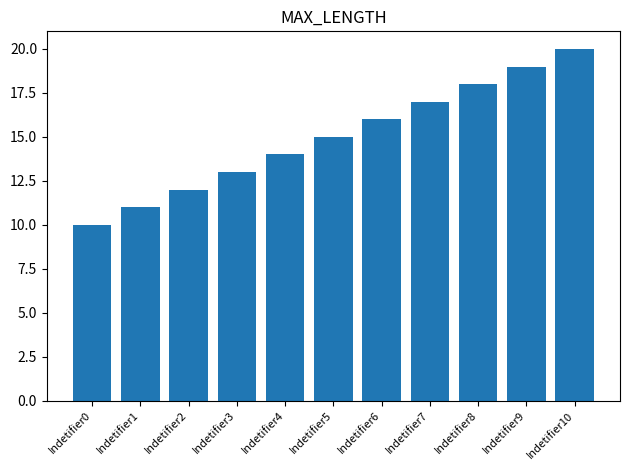

Read the value at Indetifier8, to the nearest 5.

20